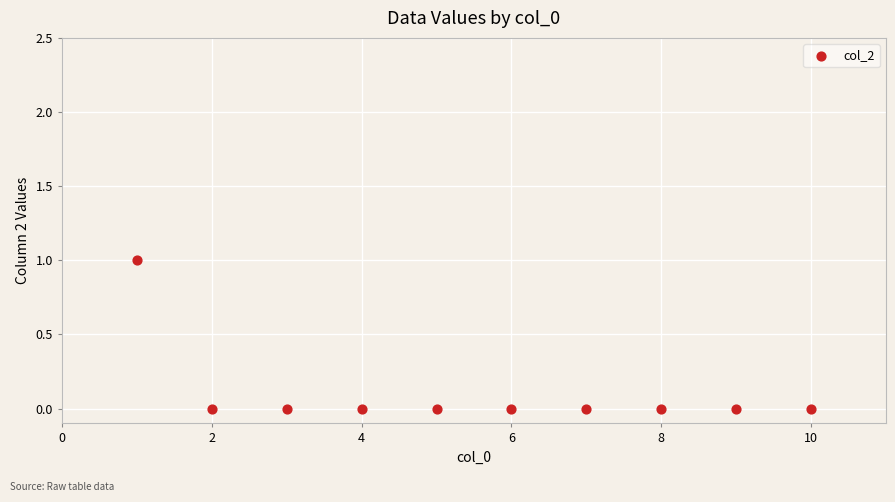

What is the average X value?

6